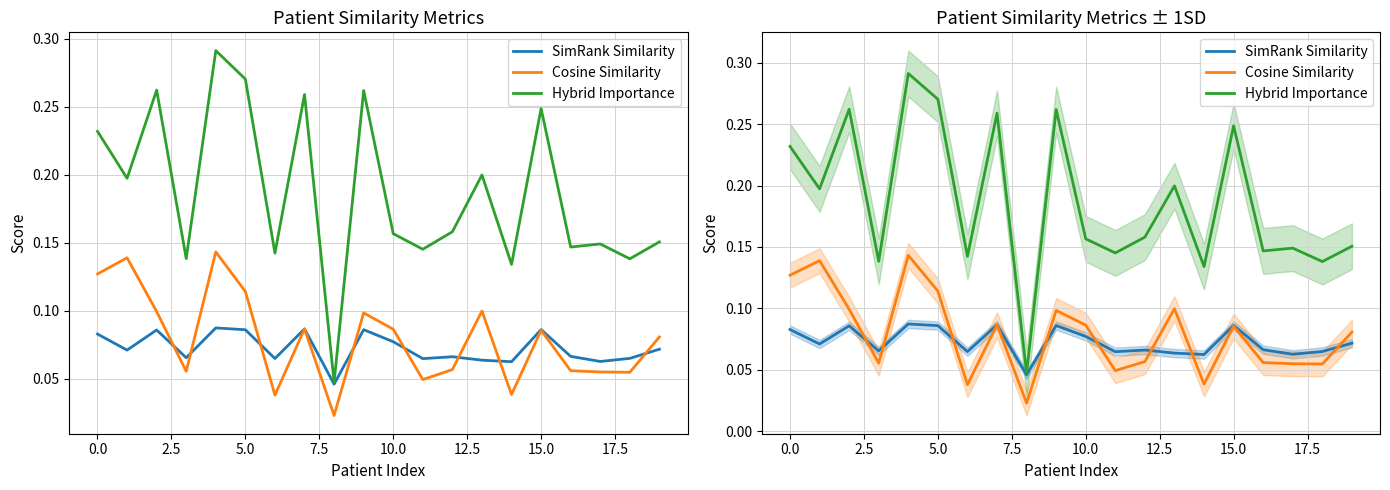

What is the label of the 13th point from the left?

12